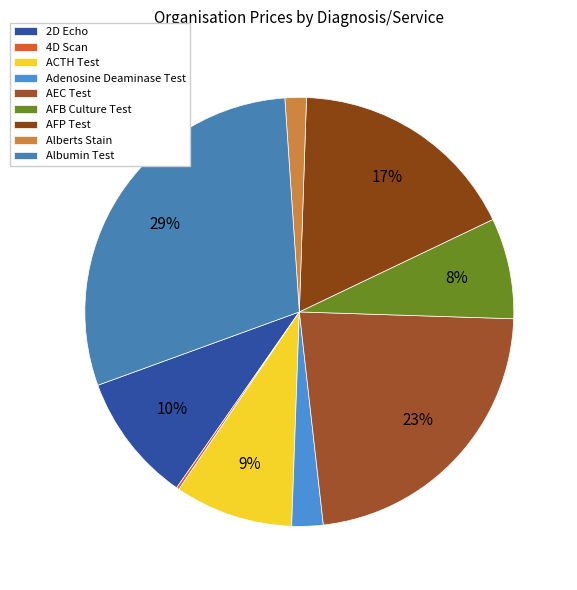

Rank the categories by value from highest to lowest.

Albumin Test, AEC Test, AFP Test, 2D Echo, ACTH Test, AFB Culture Test, Adenosine Deaminase Test, Alberts Stain, 4D Scan